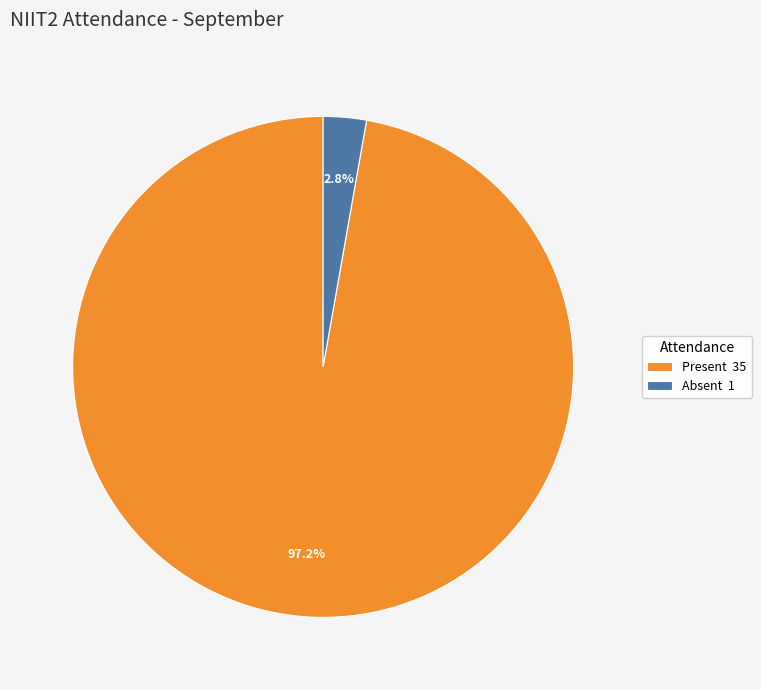

What portion of the pie excludes Present?

2.8%